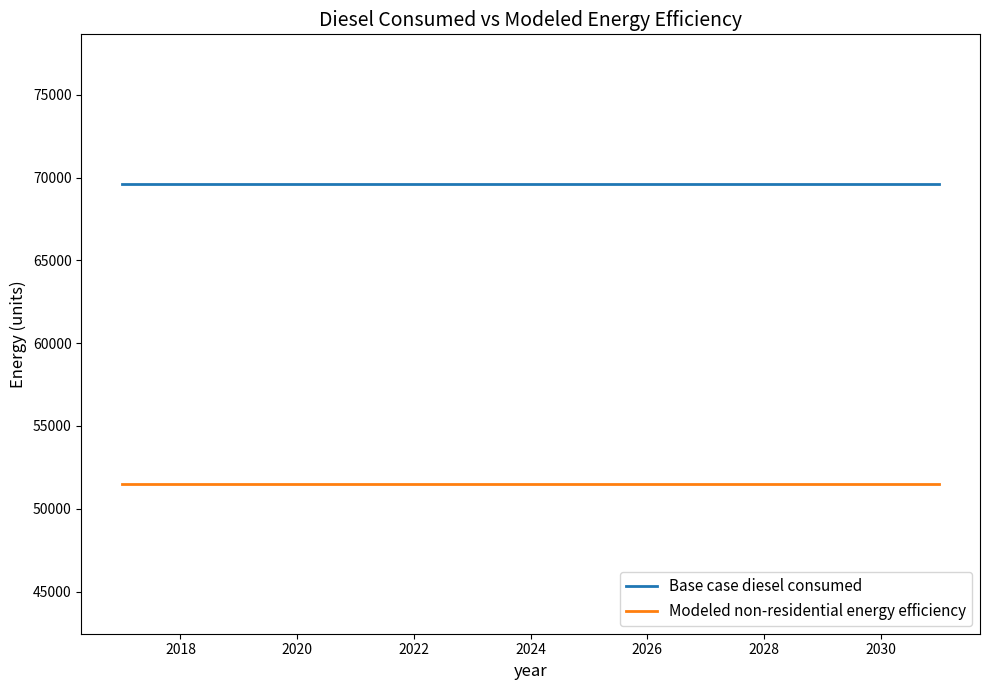

What is the minimum value for Modeled non-residential energy efficiency?

51504.9